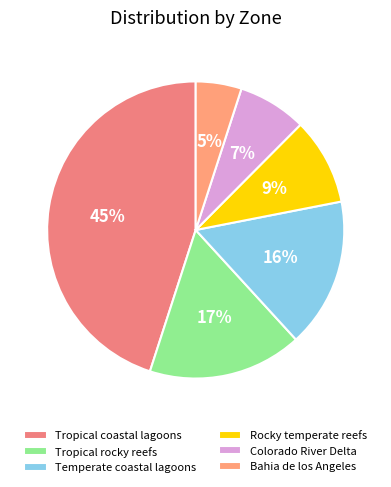

How many segments does this pie chart have?

6